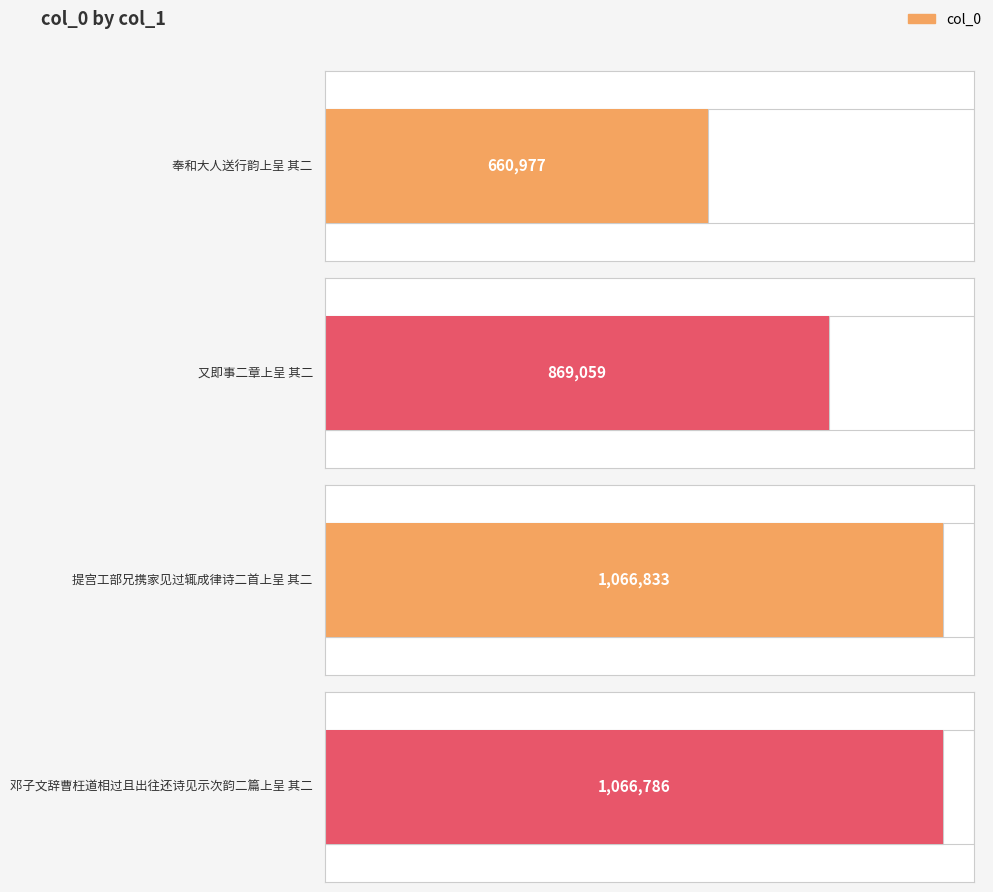

What is the sum of all values?

3663655